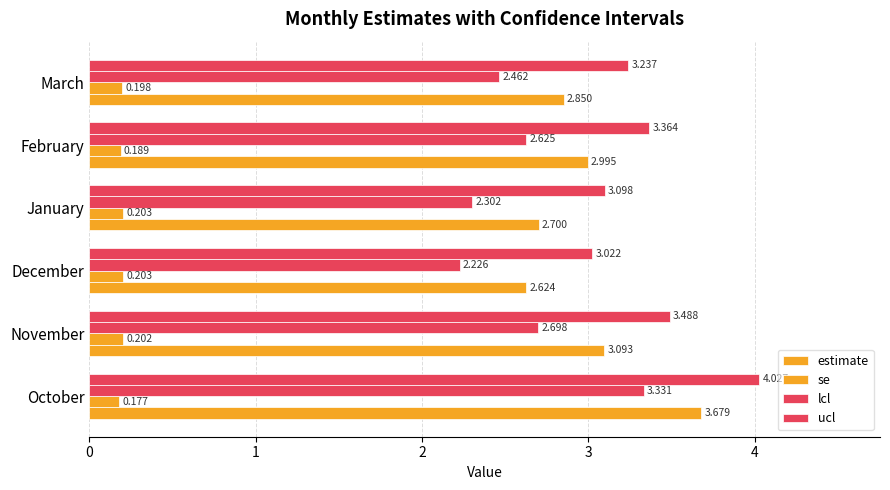

How many data points does each series have?

6